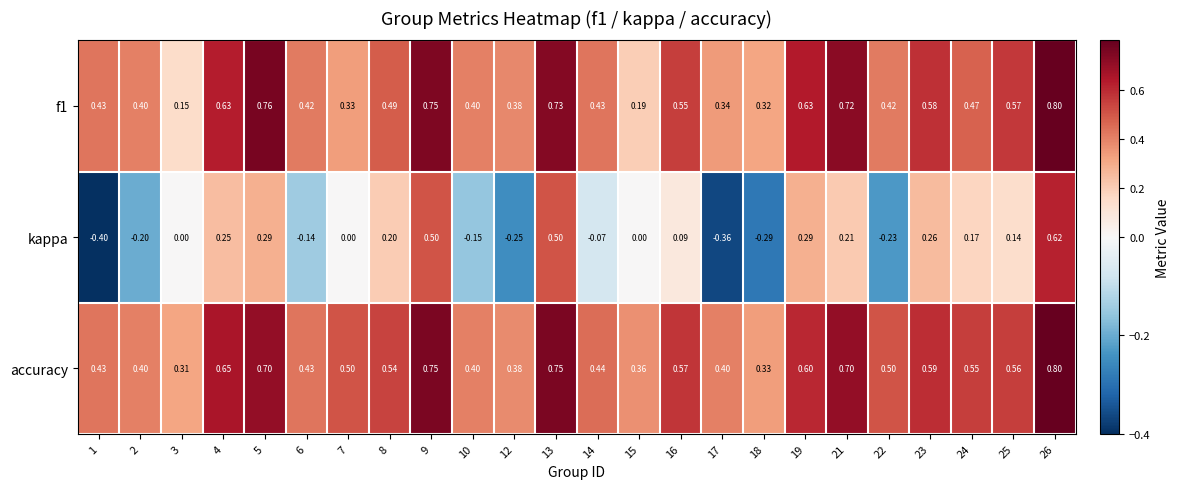

What is the difference between the highest and lowest values at 4?

0.4